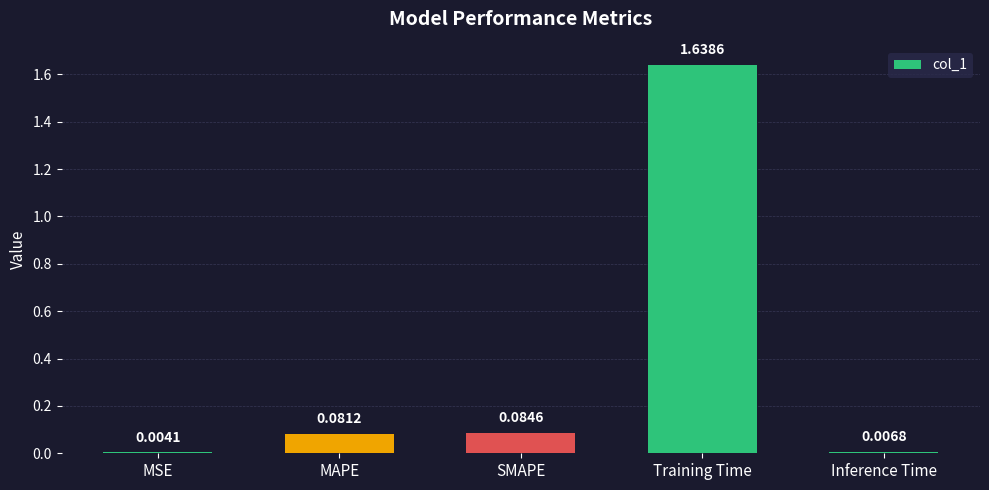

Between Training Time and MAPE, which is larger?

Training Time